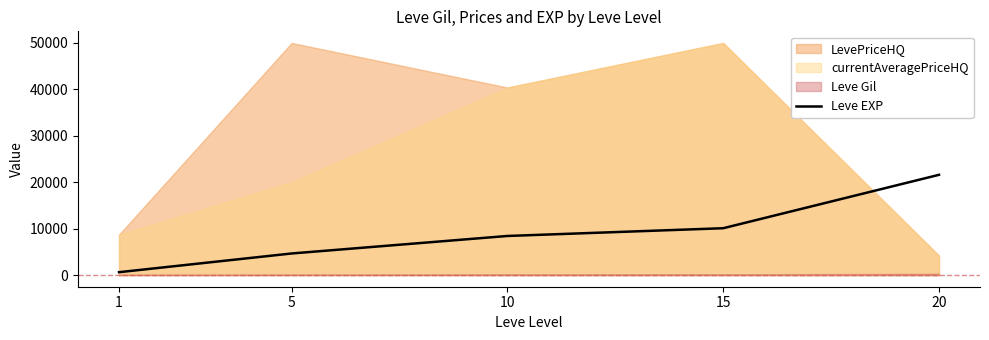

List the labels in order of value, smallest first.

1, 5, 10, 15, 20